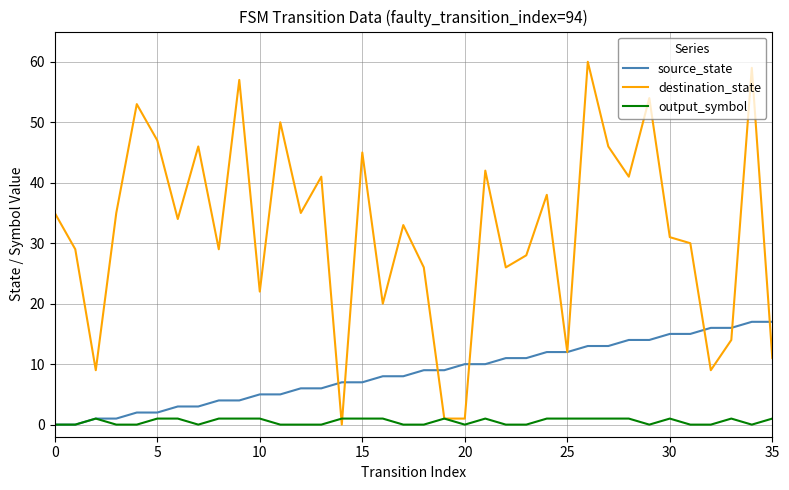

Which series has the widest spread of values?

destination_state